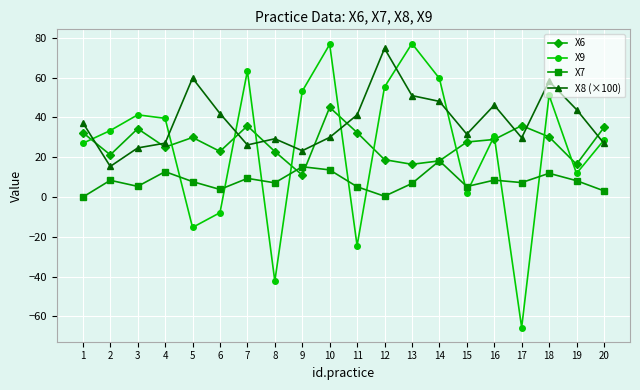

True or false: X8 (×100) and X7 cross at least once.

False